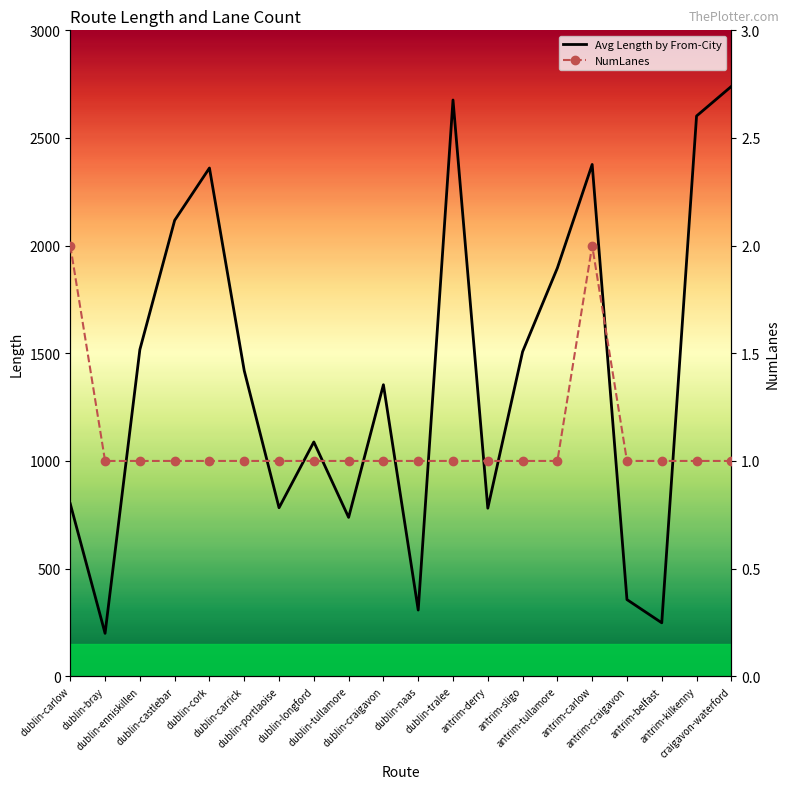

Is this an area chart (filled region under the line)?

No